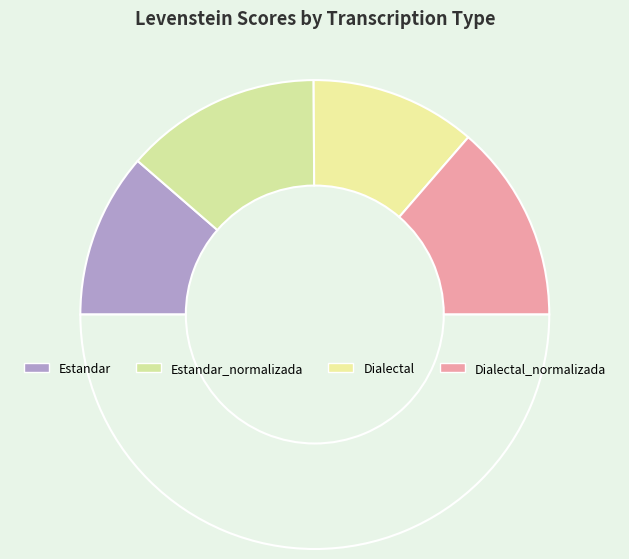

How many segments does this pie chart have?

5